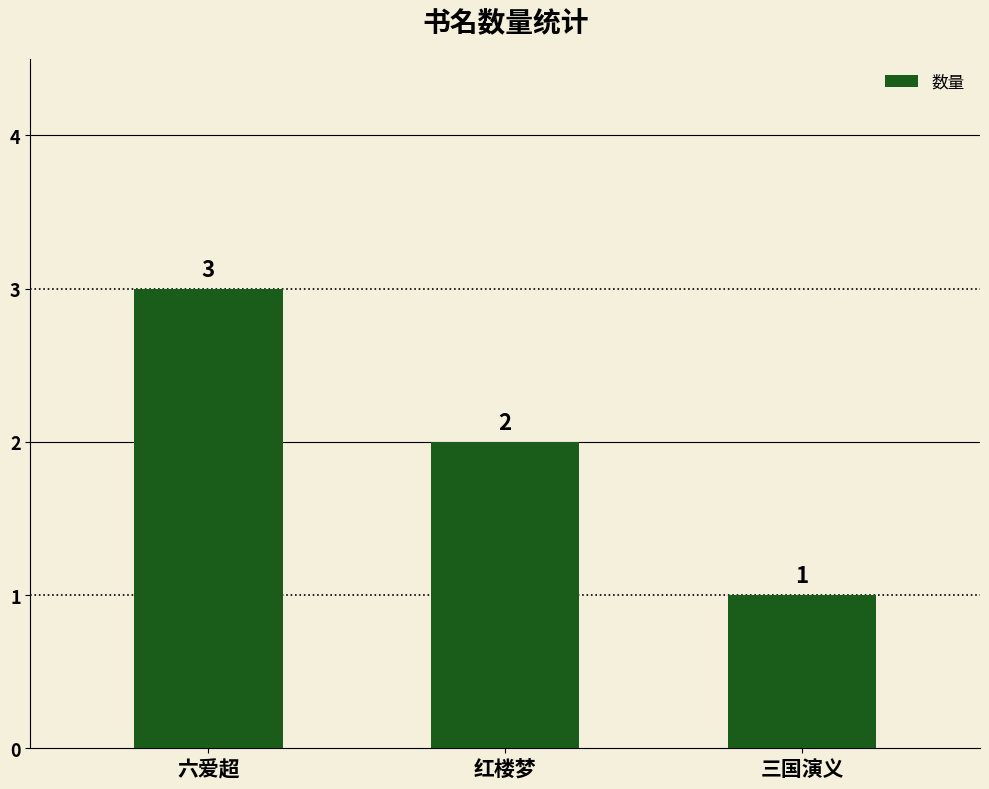

What is the maximum value shown in the chart?

3